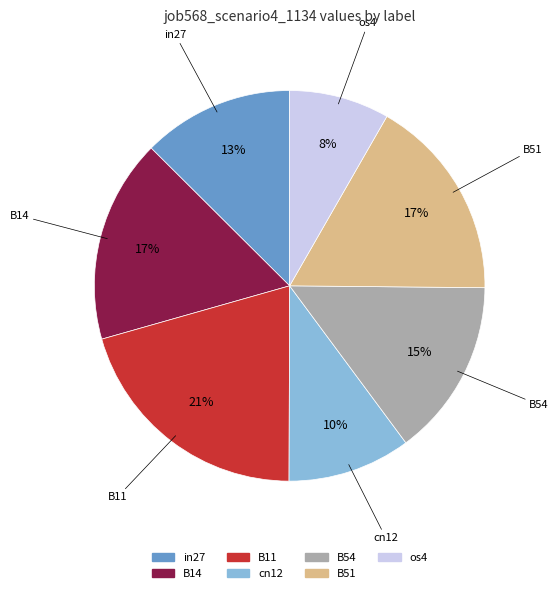

Between cn12 and os4, which is larger?

cn12